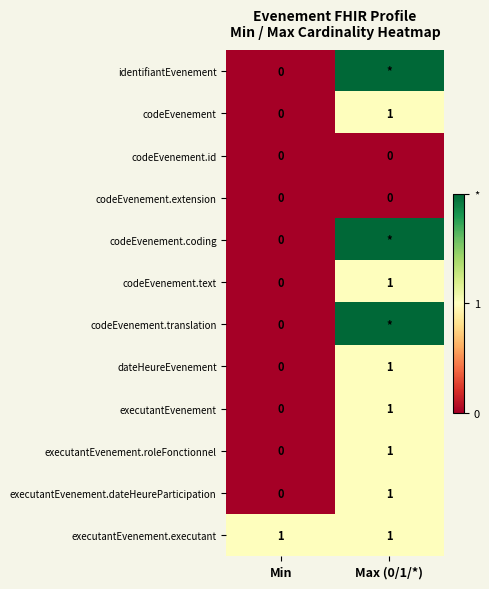

The value of codeEvenement.text at Max (0/1/*) is 1. True or false?

True